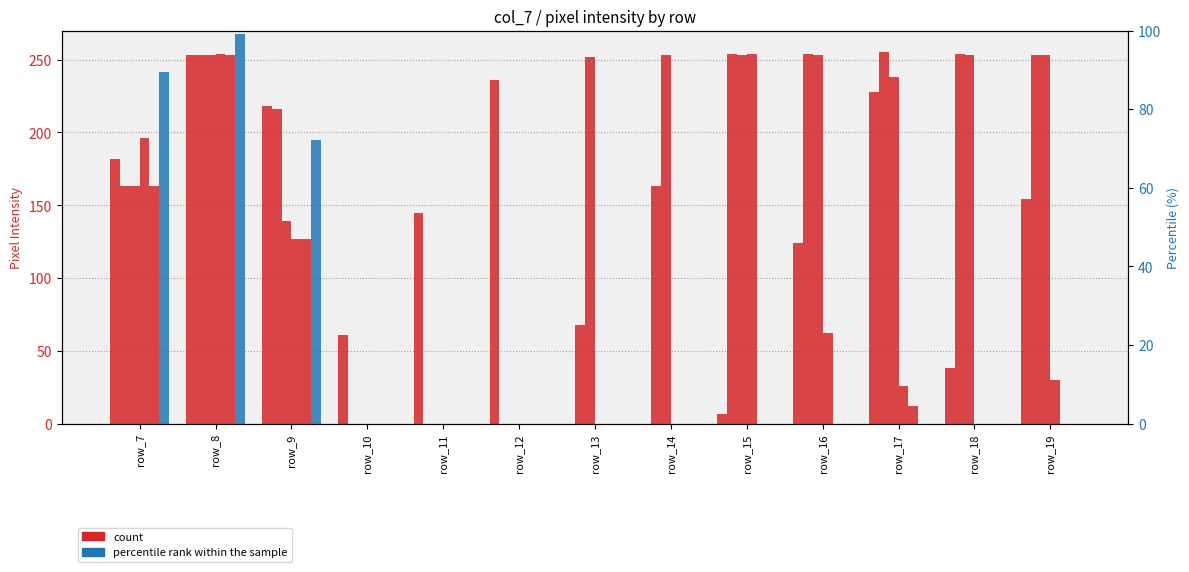

What is the spread (max minus min) of values at row_13?

252.0